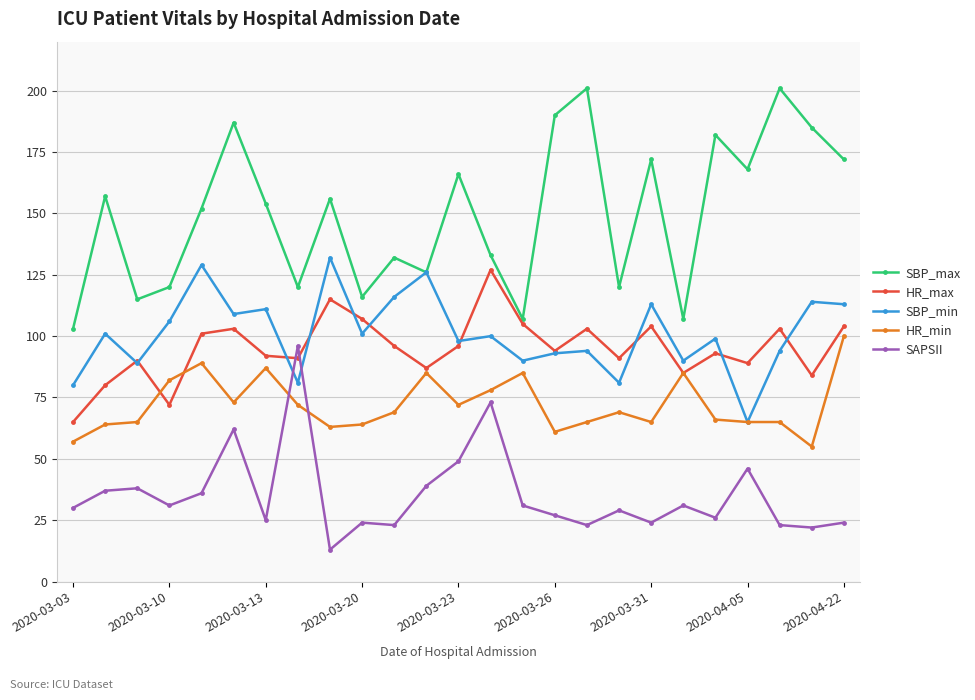

True or false: SAPSII has more than 1 interior local peaks.

True